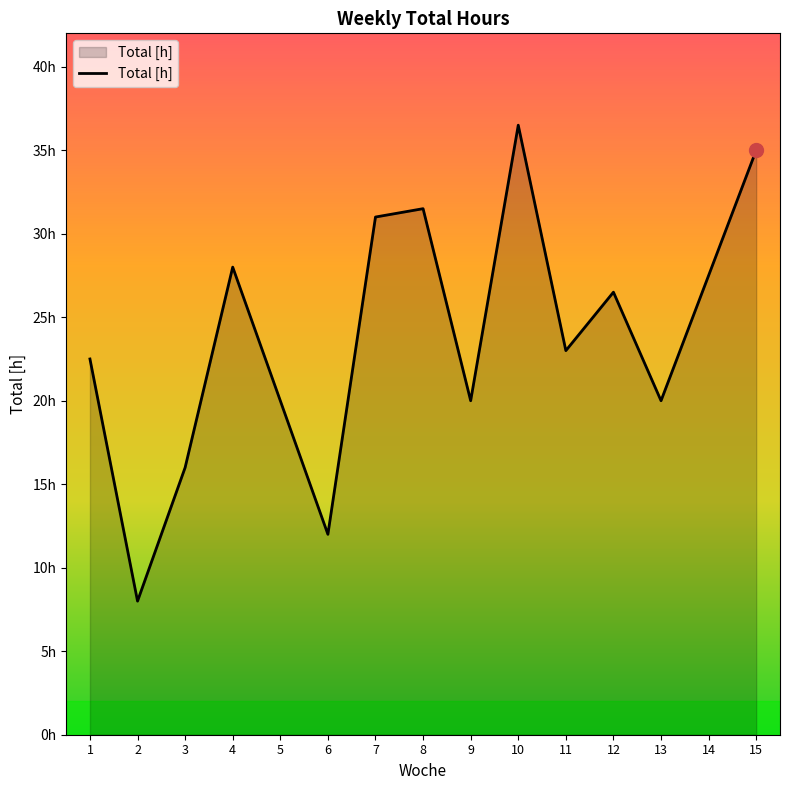

Does the chart have visible grid lines?

No